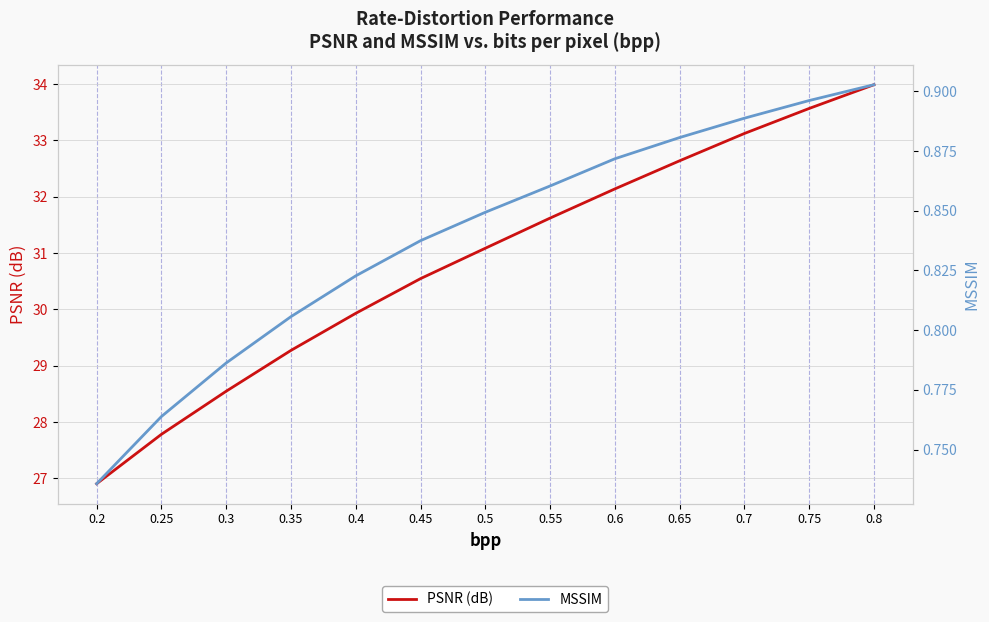

Reading left to right, extract all data points from this chart.

PSNR (dB): 26.9	27.8	28.5	29.3	29.9	30.5	31.1	31.6	32.1	32.6	33.1	33.6	34.0
MSSIM: 0.7	0.8	0.8	0.8	0.8	0.8	0.8	0.9	0.9	0.9	0.9	0.9	0.9